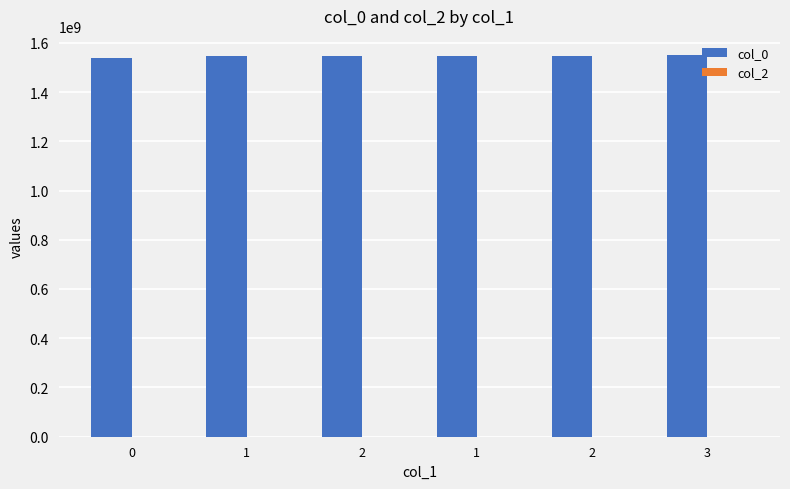

Reading left to right, what are all the values shown in this chart?

col_0: 1539447155	1547219167	1547399159	1547831166	1548176757	1550505974
col_2: 0	0	0	0	0	0